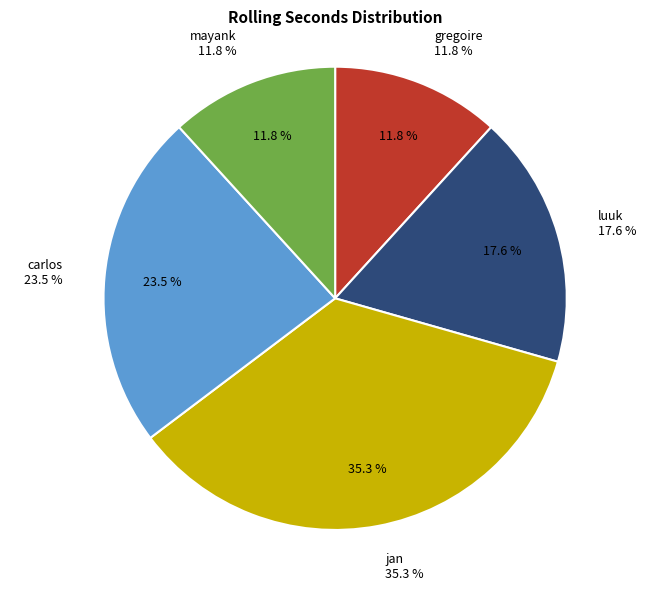

What is the change in value from gregoire to jan?

+20